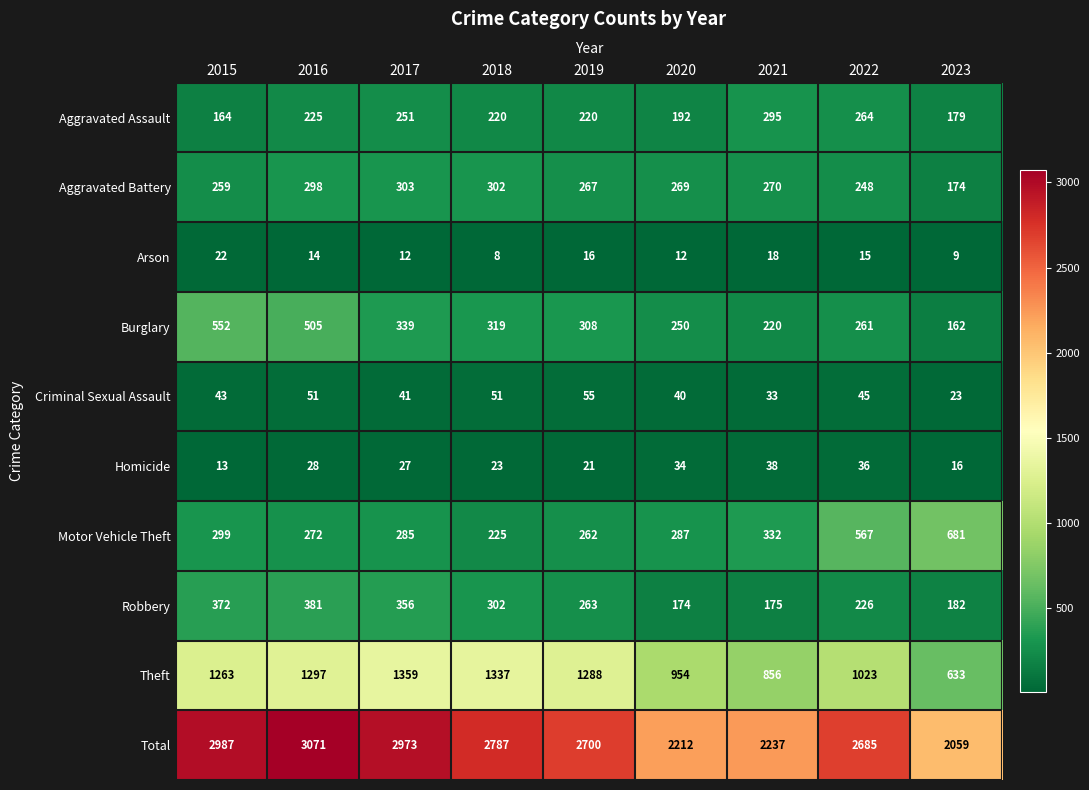

List the labels in order of Aggravated Battery value, largest first.

2017, 2018, 2016, 2021, 2020, 2019, 2015, 2022, 2023